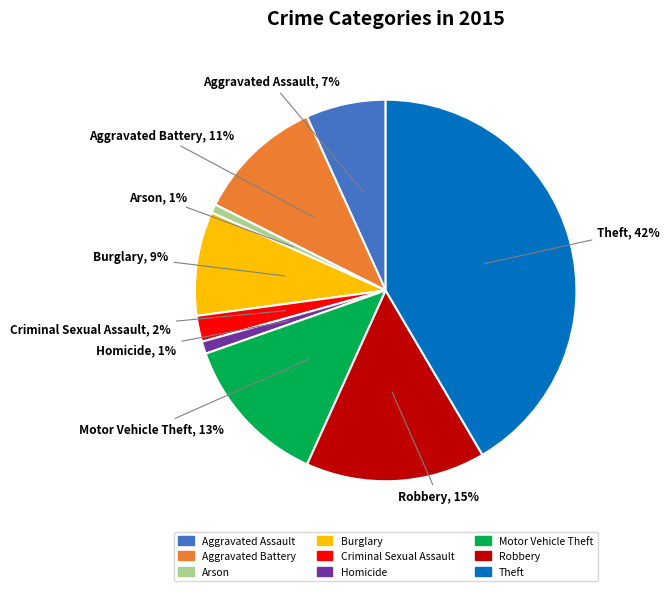

Is there a majority slice in this chart?

No